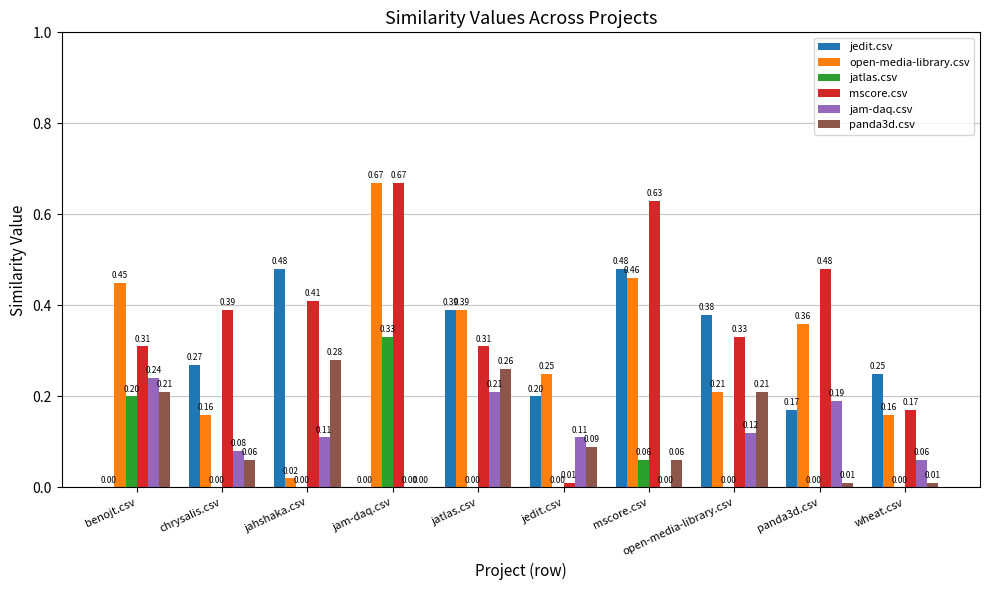

What are all the series names shown in the legend?

jedit.csv, open-media-library.csv, jatlas.csv, mscore.csv, jam-daq.csv, panda3d.csv